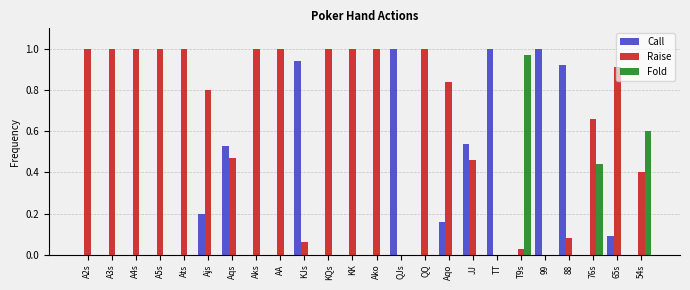

At which category is the sum across all series the highest?

76s